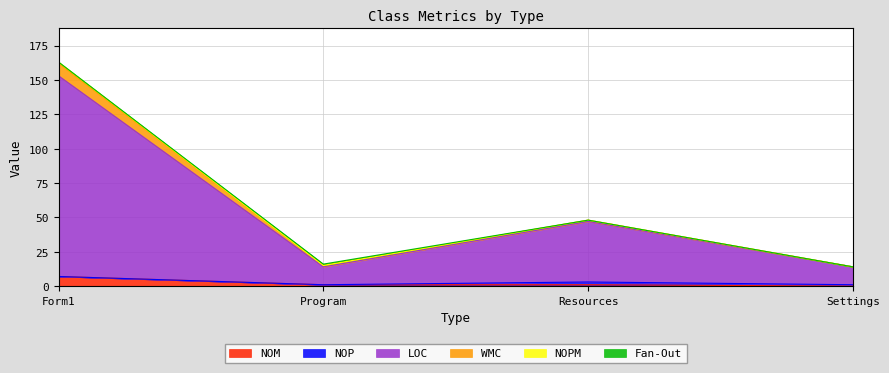

How many interior local peaks does the WMC series have?

1